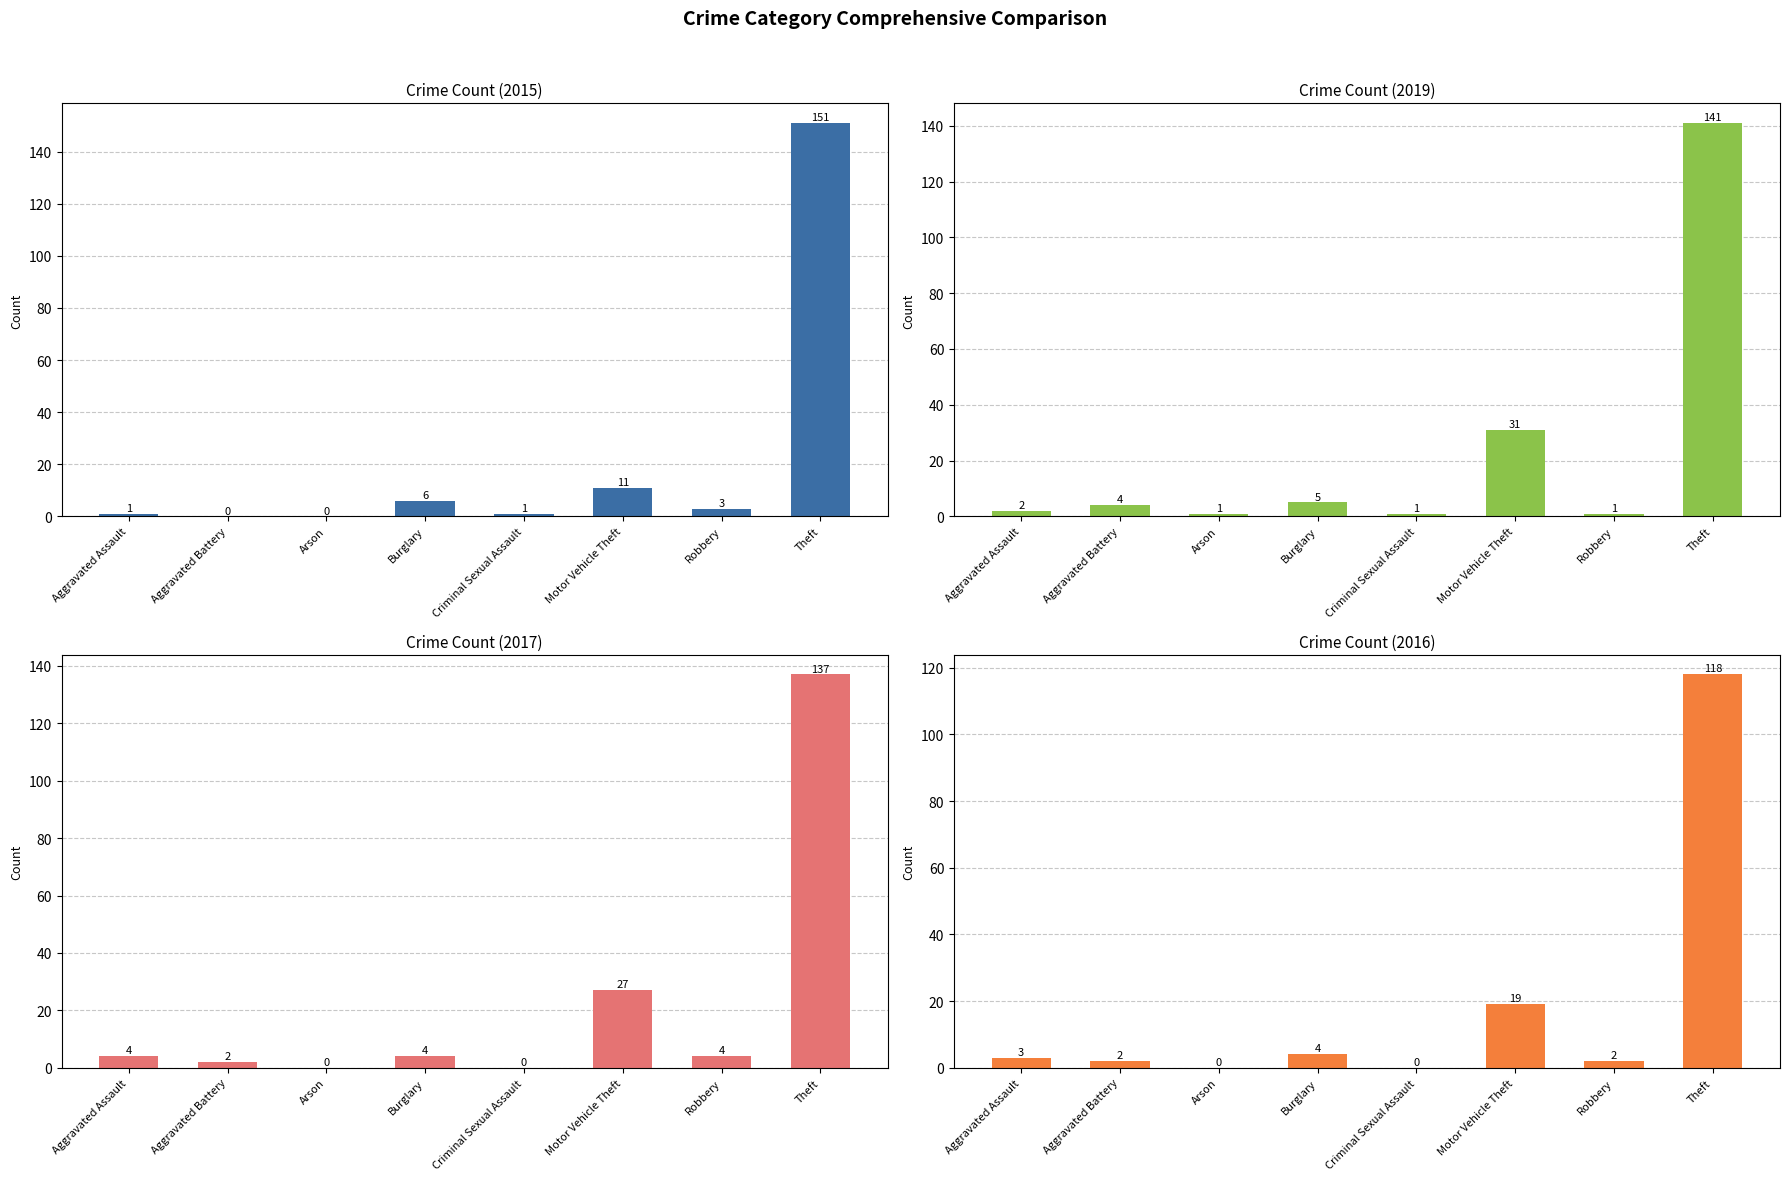

Count the number of categories in the chart.

8